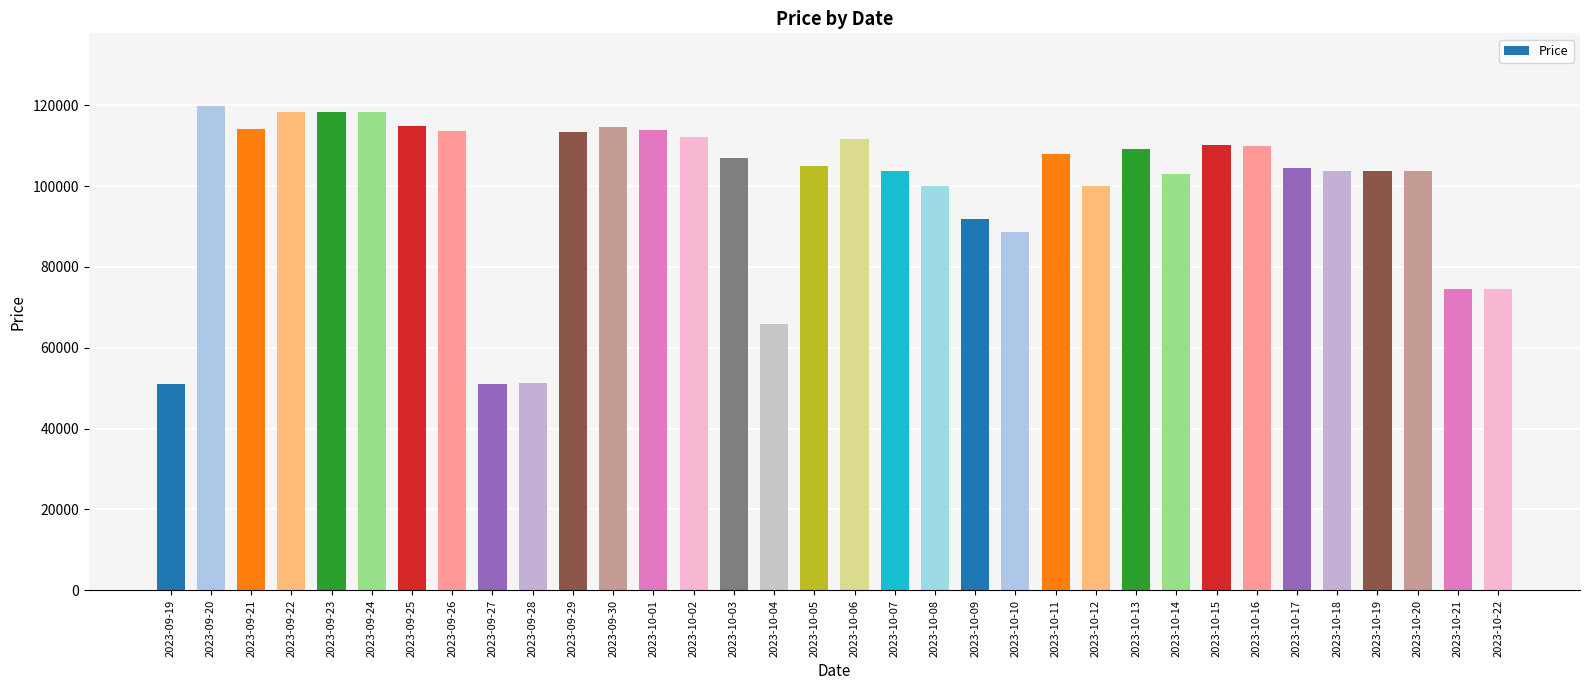

What is the change in value from 2023-09-23 to 2023-10-14?

-15200